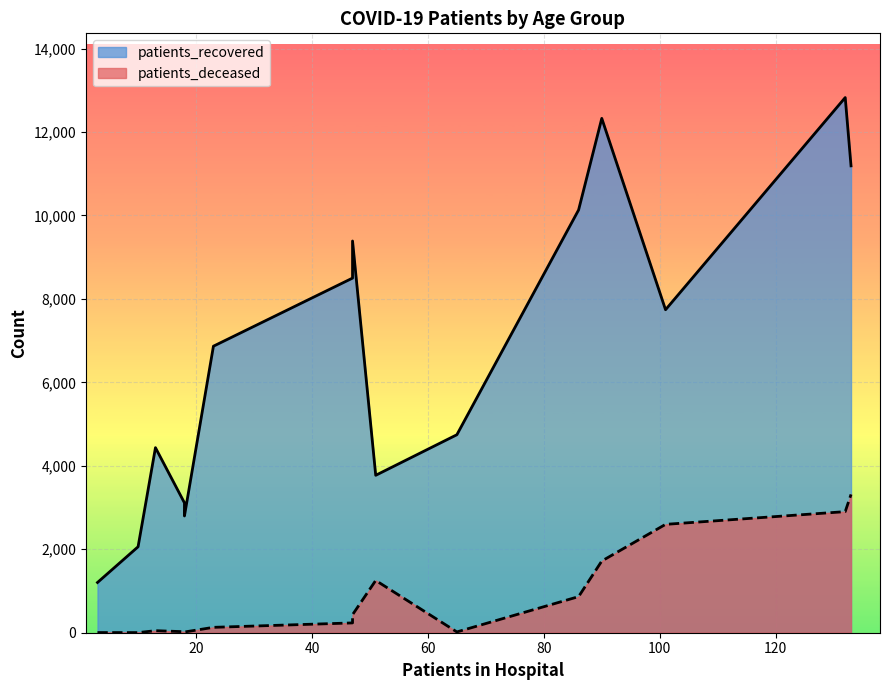

How many lines are shown in the chart?

2